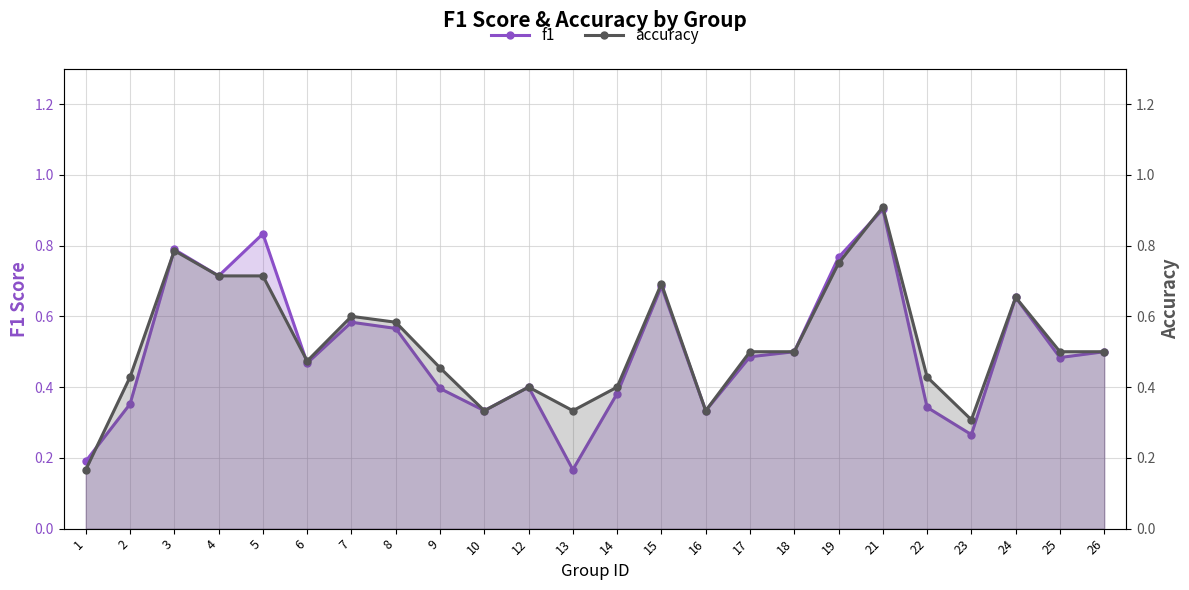

Where is accuracy nearest to the value 0?

1